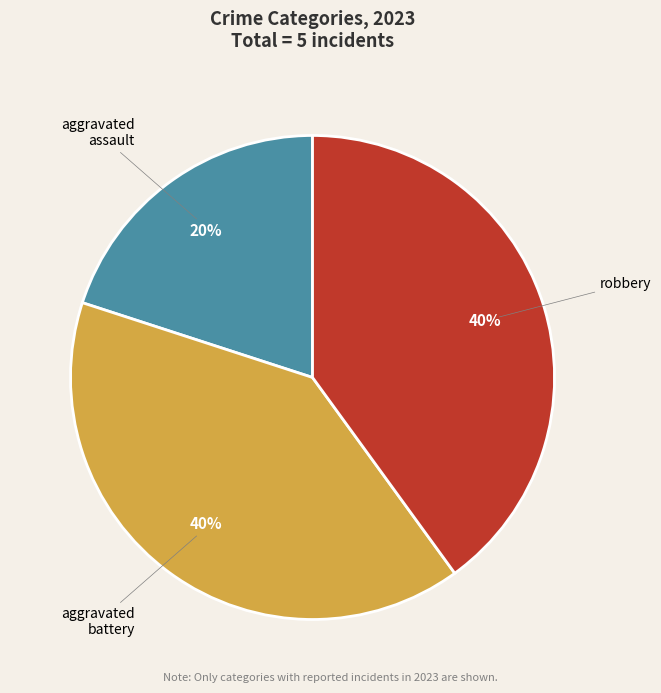

Is there any slice that represents more than half of the pie?

No